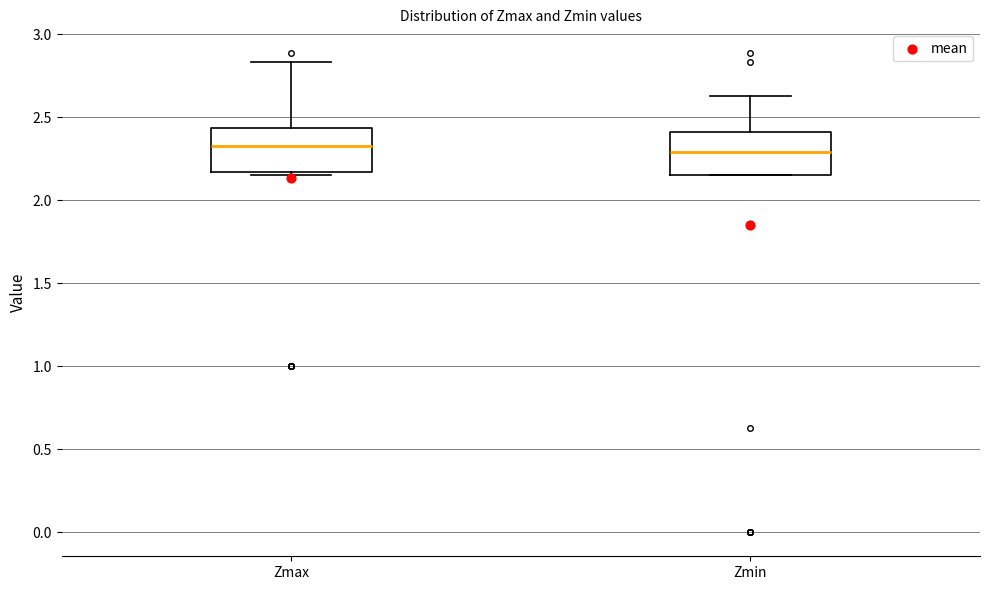

Where is the upper edge of the box for Zmax on the y-axis? The values are not printed on the chart, so give them approximately, as read against the axis.

2.45